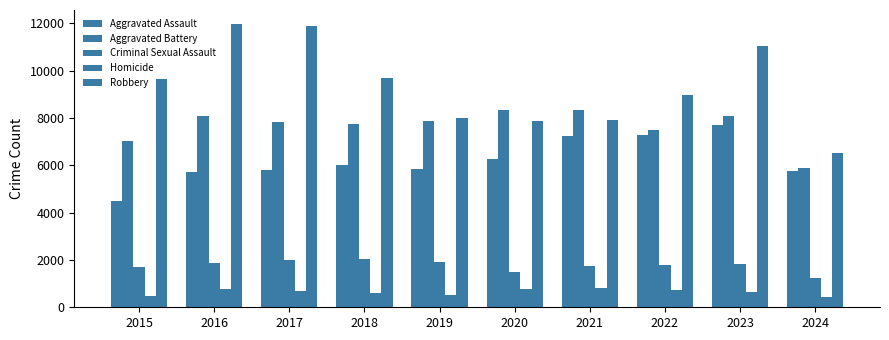

How many bars are there in total?

50